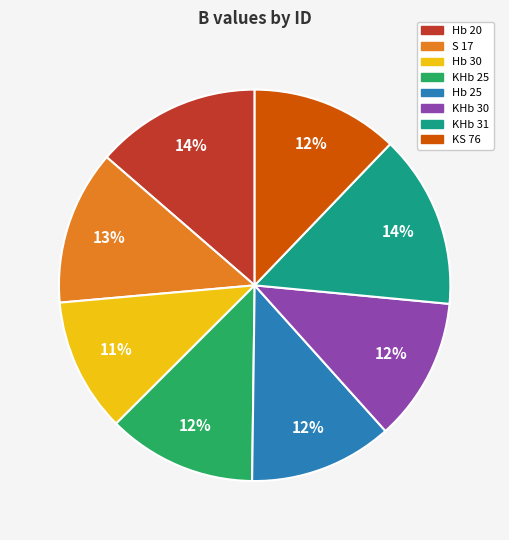

Do KHb 25 and Hb 20 together represent more than half of the pie?

No